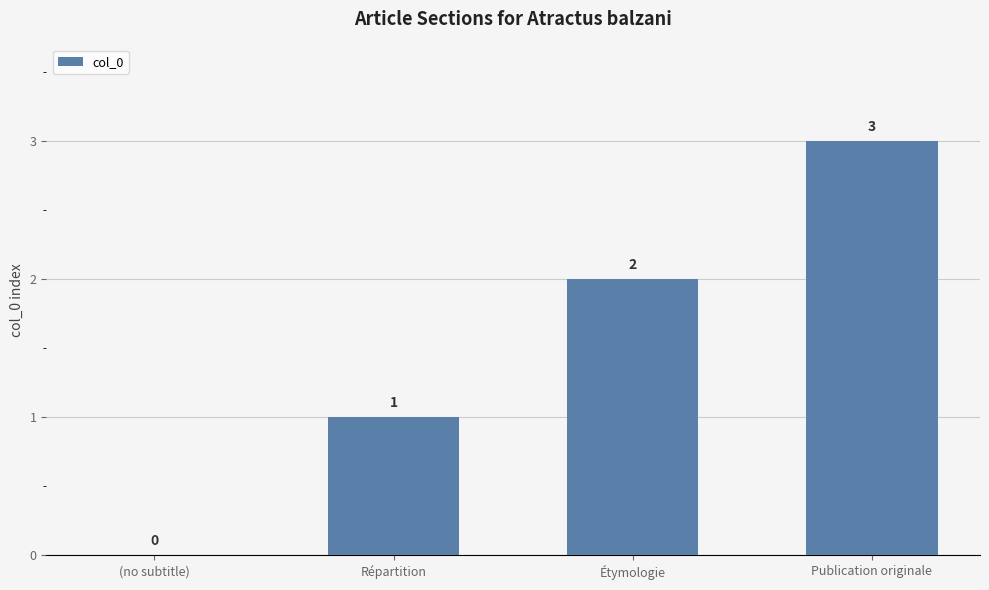

What is the sum of the values at Publication originale and Étymologie?

5